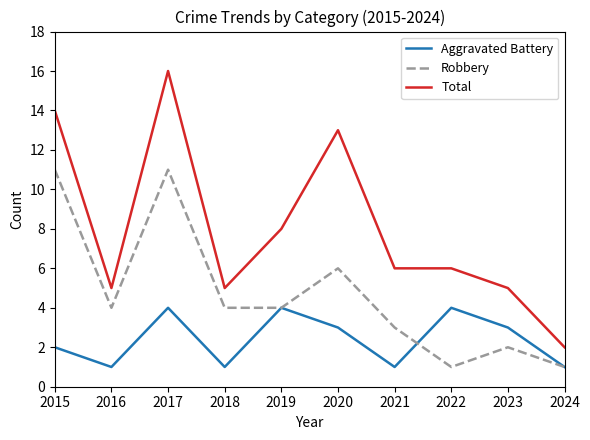

True or false: Aggravated Battery and Total cross at least once.

False